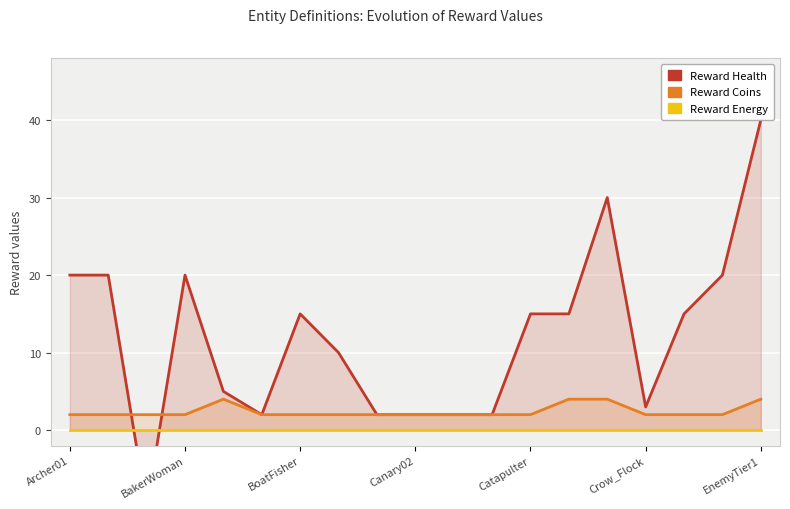

Rank the series by their maximum value, from highest to lowest.

rewardHealth, rewardCoins, rewardEnergy